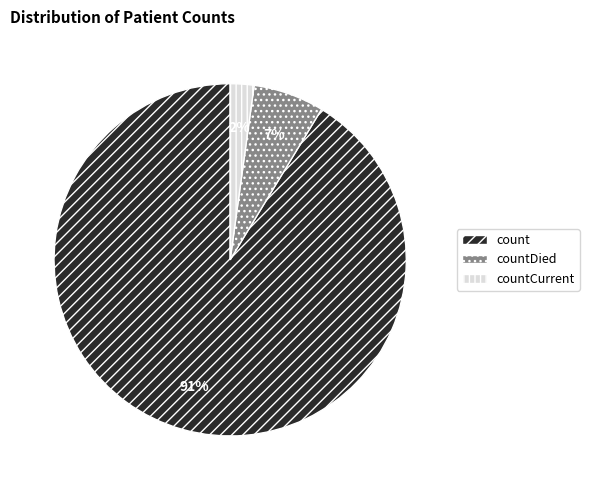

To the nearest percent, what portion does countCurrent represent?

2%